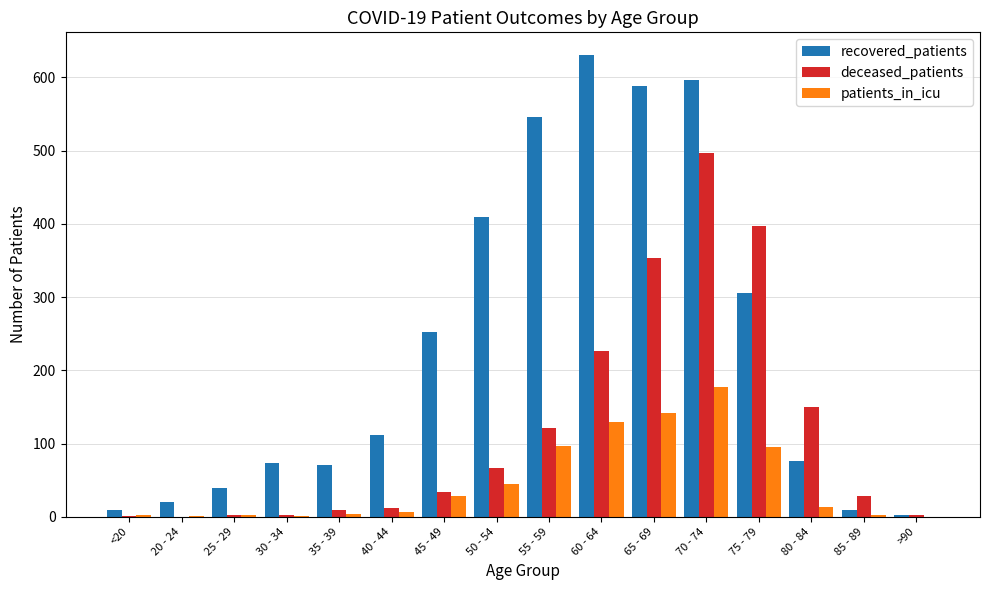

What is the average value of the deceased_patients series?

119